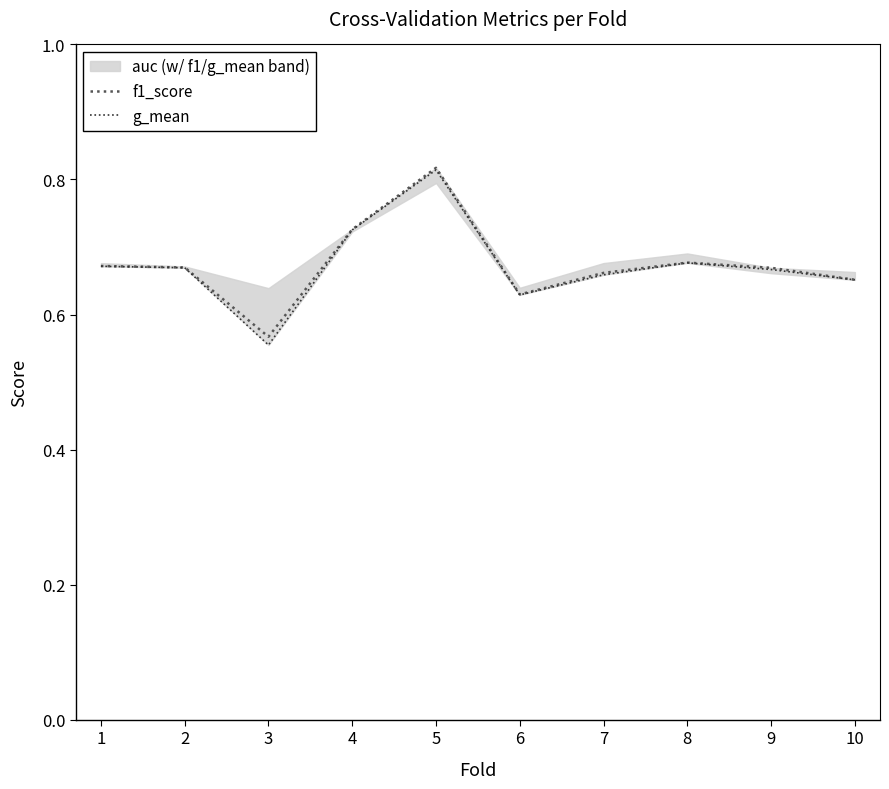

Rank the series by their average value, from lowest to highest.

g_mean, f1_score